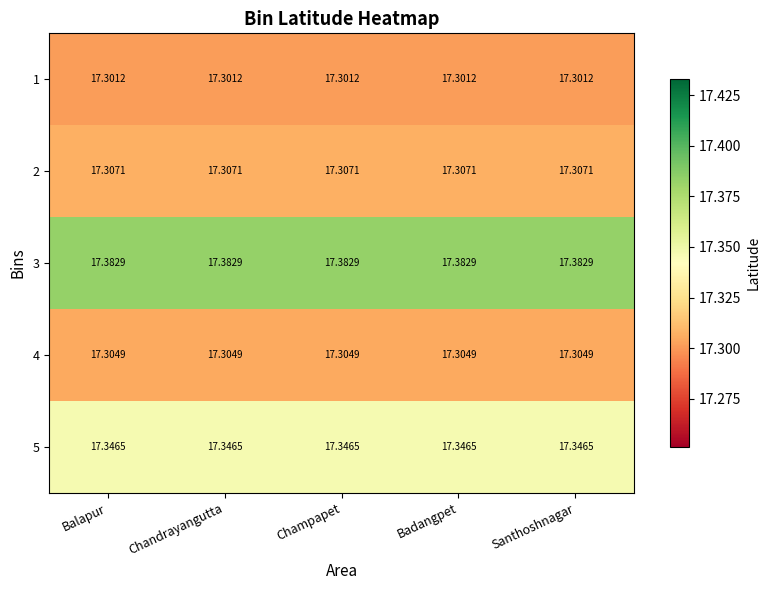

Is the value of 3 at Balapur greater than the value of 4 at Champapet?

Yes